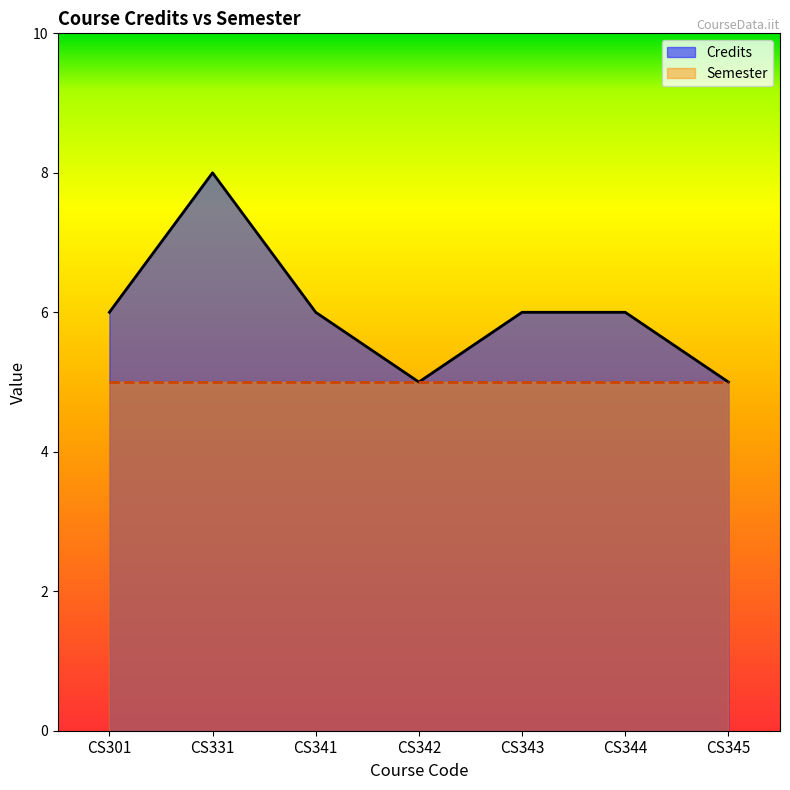

What is the average value?

6